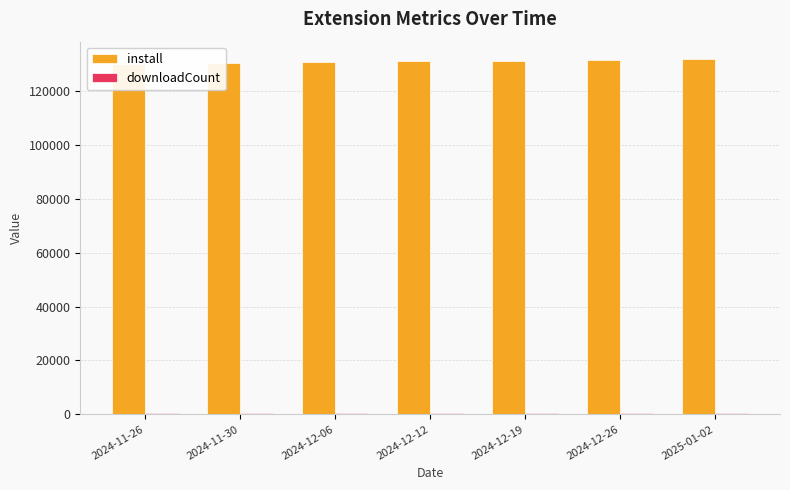

What position from the right is 2024-11-26?

7